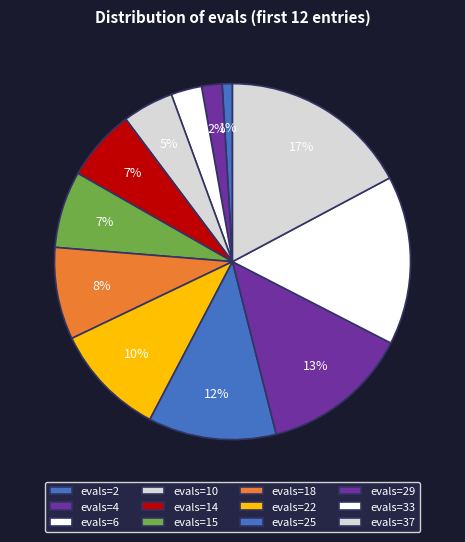

Is evals=10 the majority of the pie?

No